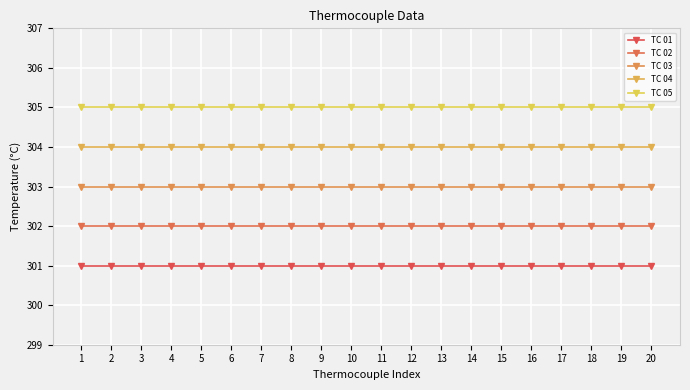

Reading left to right, transcribe all the data shown in this chart.

TC 01: 1=301	2=301	3=301	4=301	5=301	6=301	7=301	8=301	9=301	10=301	11=301	12=301	13=301	14=301	15=301	16=301	17=301	18=301	19=301	20=301
TC 02: 1=302	2=302	3=302	4=302	5=302	6=302	7=302	8=302	9=302	10=302	11=302	12=302	13=302	14=302	15=302	16=302	17=302	18=302	19=302	20=302
TC 03: 1=303	2=303	3=303	4=303	5=303	6=303	7=303	8=303	9=303	10=303	11=303	12=303	13=303	14=303	15=303	16=303	17=303	18=303	19=303	20=303
TC 04: 1=304	2=304	3=304	4=304	5=304	6=304	7=304	8=304	9=304	10=304	11=304	12=304	13=304	14=304	15=304	16=304	17=304	18=304	19=304	20=304
TC 05: 1=305	2=305	3=305	4=305	5=305	6=305	7=305	8=305	9=305	10=305	11=305	12=305	13=305	14=305	15=305	16=305	17=305	18=305	19=305	20=305